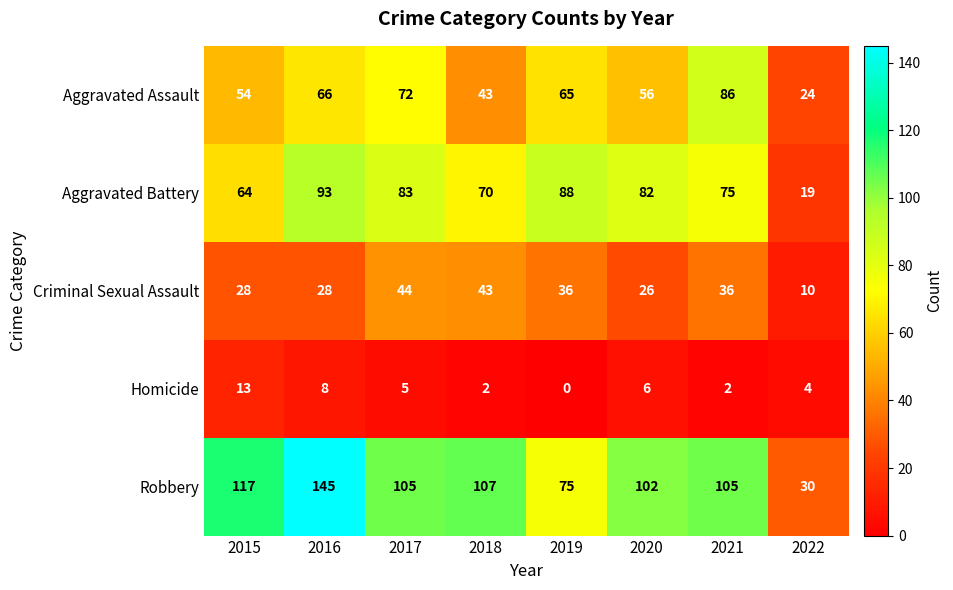

True or false: Robbery has a value of 189 at 2018.

False